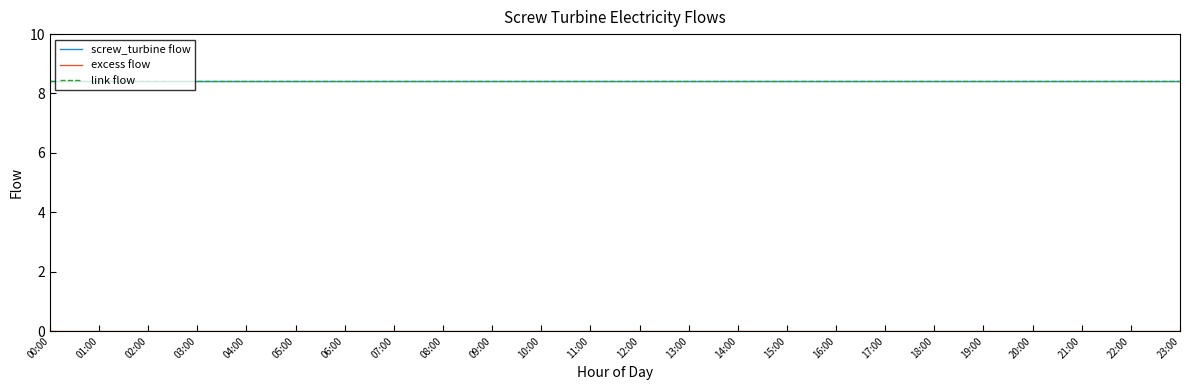

Is this an area chart (filled region under the line)?

No